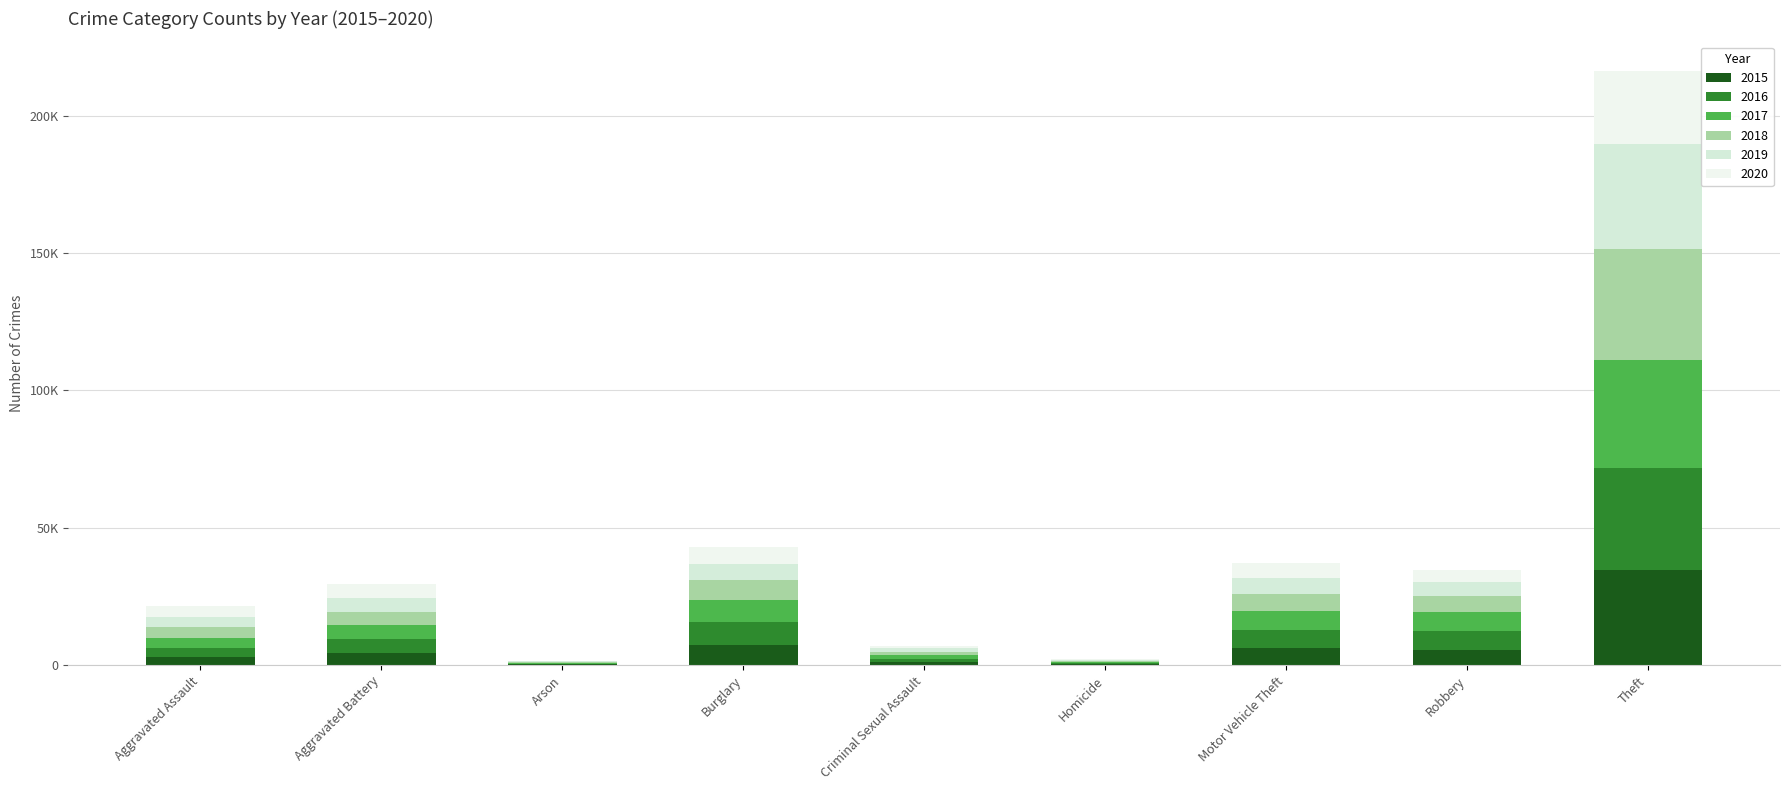

What are all the series names shown in the legend?

2015, 2016, 2017, 2018, 2019, 2020